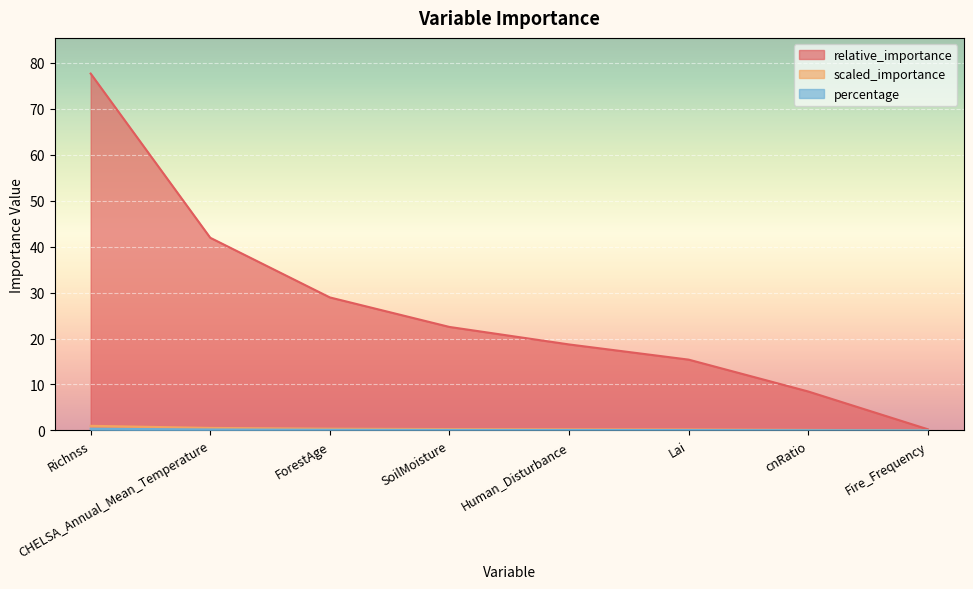

At which category is the sum across all series the highest?

Richnss